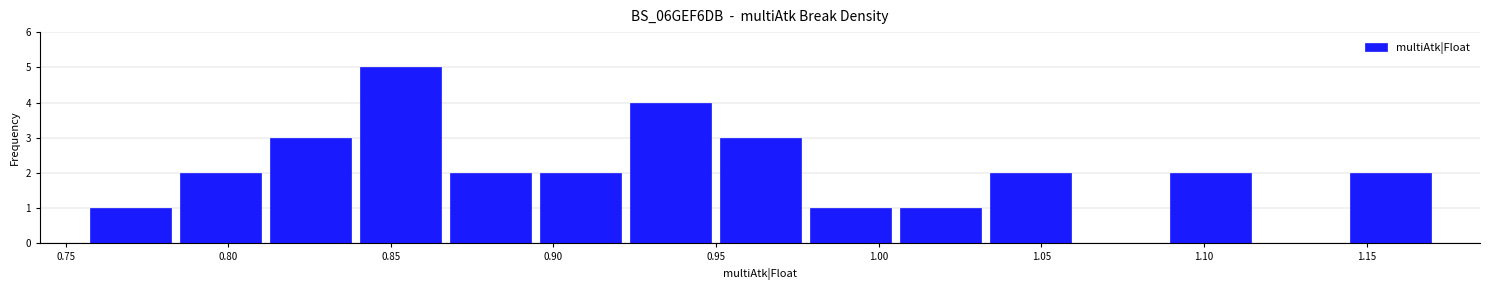

How tall is the bar that spans 0.840 to 0.865 on the x-axis? Neither the bar edges nor the heights are printed on the chart, so give them approximately, as read against the axes.

5